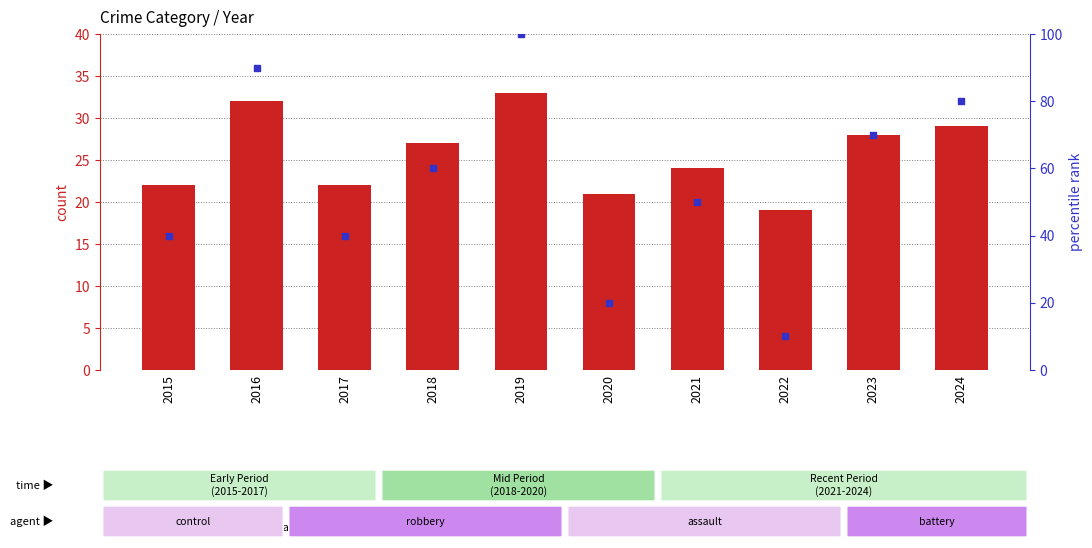

Which series contains the lowest Y value?

percentile rank within the sample